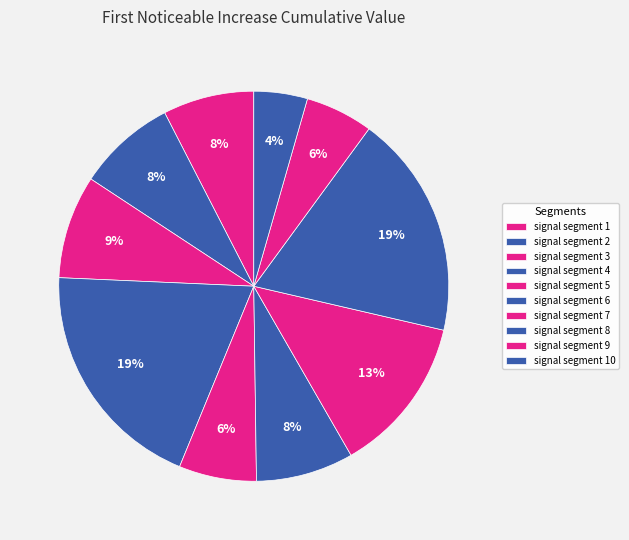

To the nearest percent, what is the average slice percentage?

10%